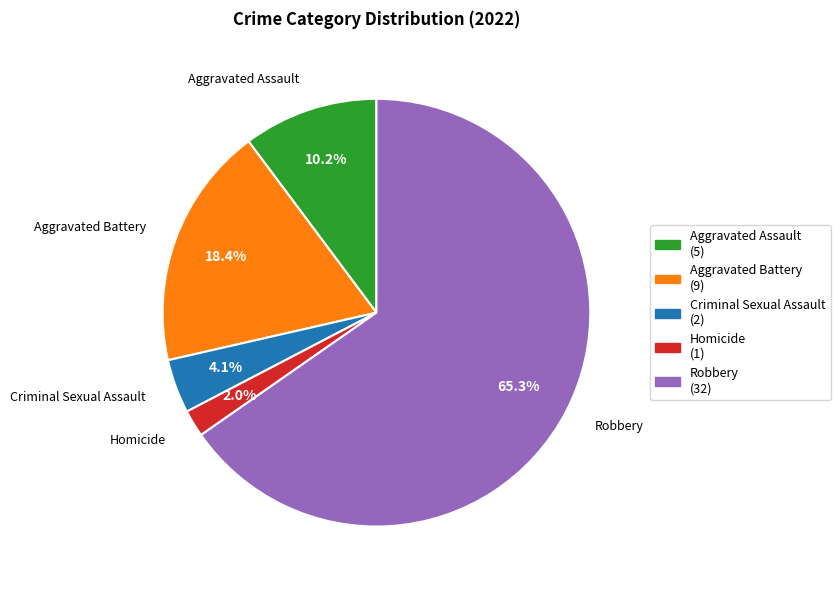

Which has a higher value, Criminal Sexual Assault or Homicide?

Criminal Sexual Assault